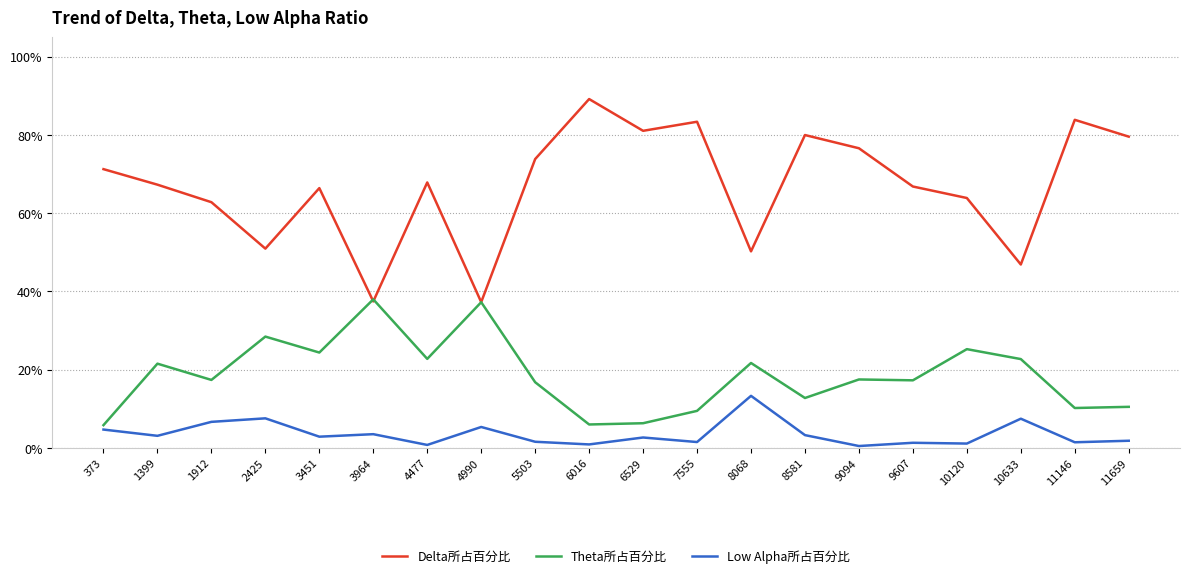

Which series has the widest spread of values?

Delta所占百分比